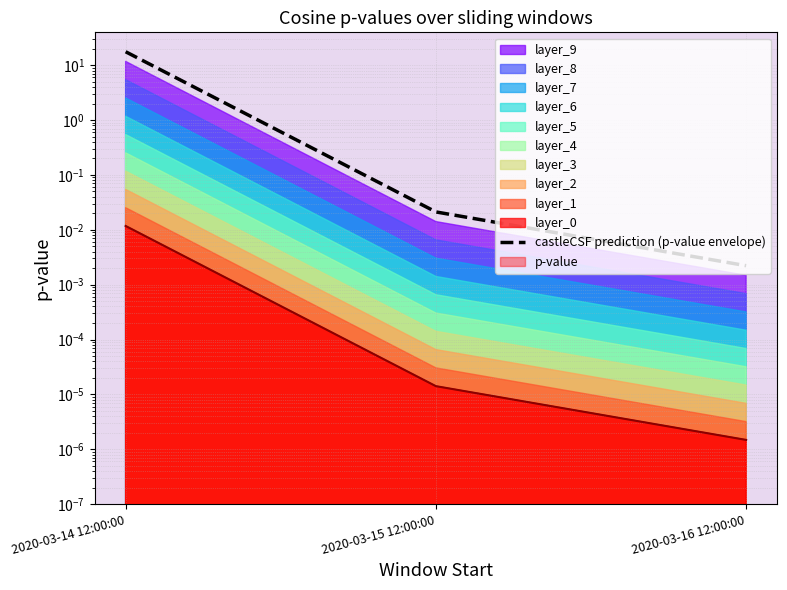

Which has a higher value, 2020-03-15 12:00:00 or 2020-03-14 12:00:00?

2020-03-14 12:00:00